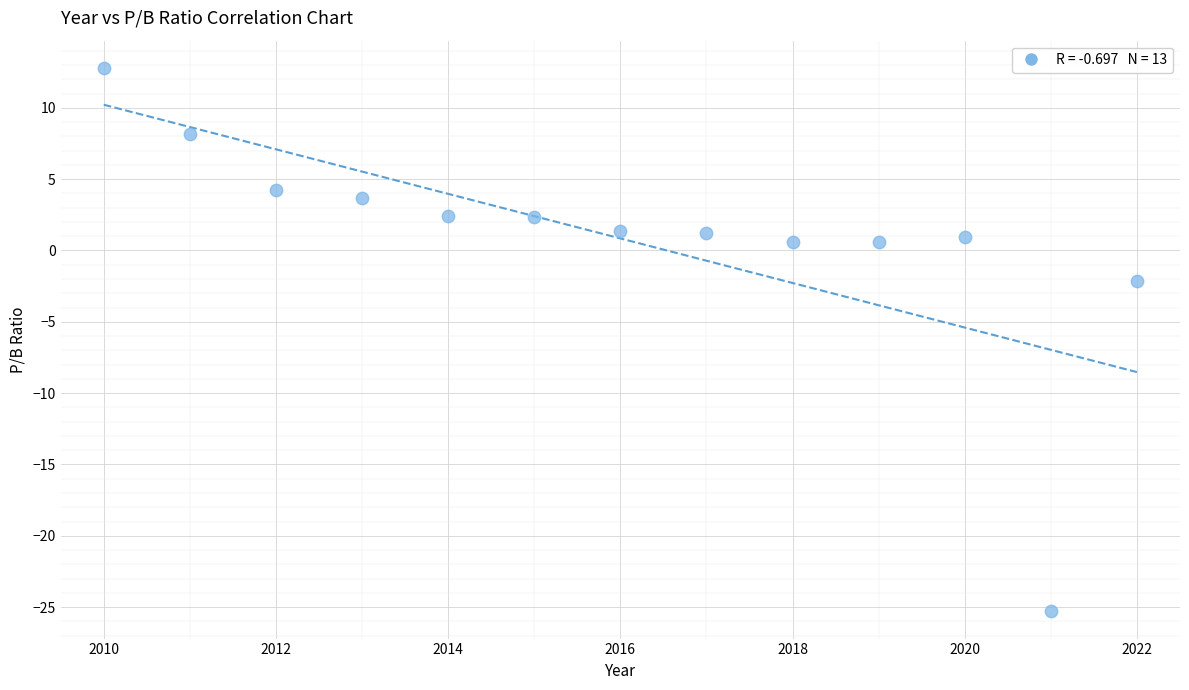

What Y value in the scatter plot is closest to -6?

-2.1